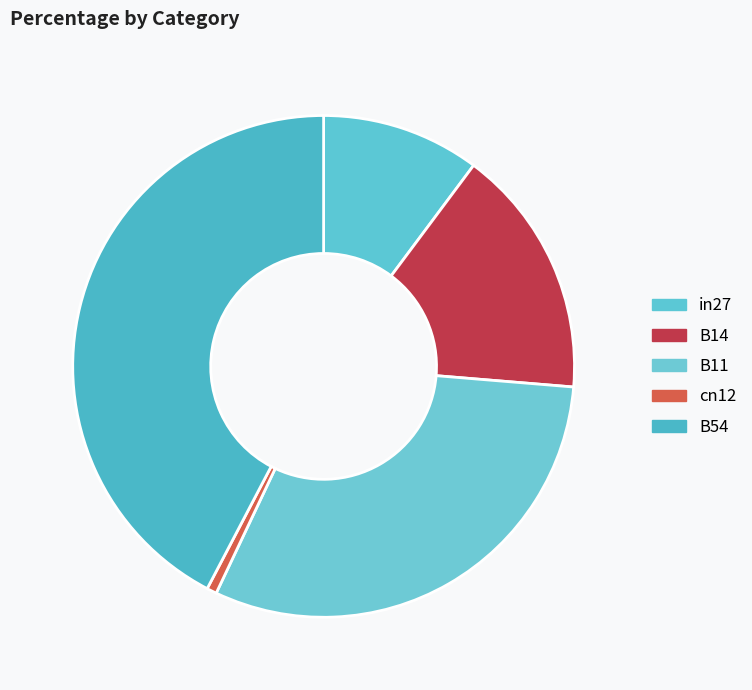

What is the largest slice in the pie chart?

B54